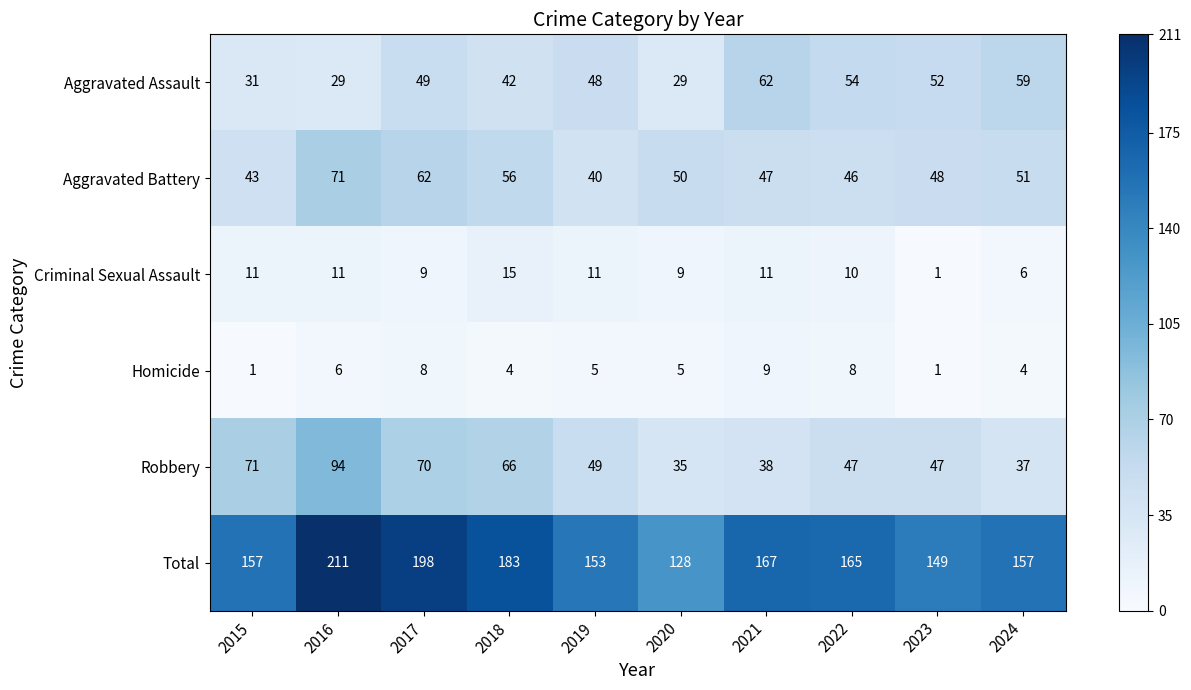

Rank the series at 2020 from lowest to highest value.

Homicide, Criminal Sexual Assault, Aggravated Assault, Robbery, Aggravated Battery, Total